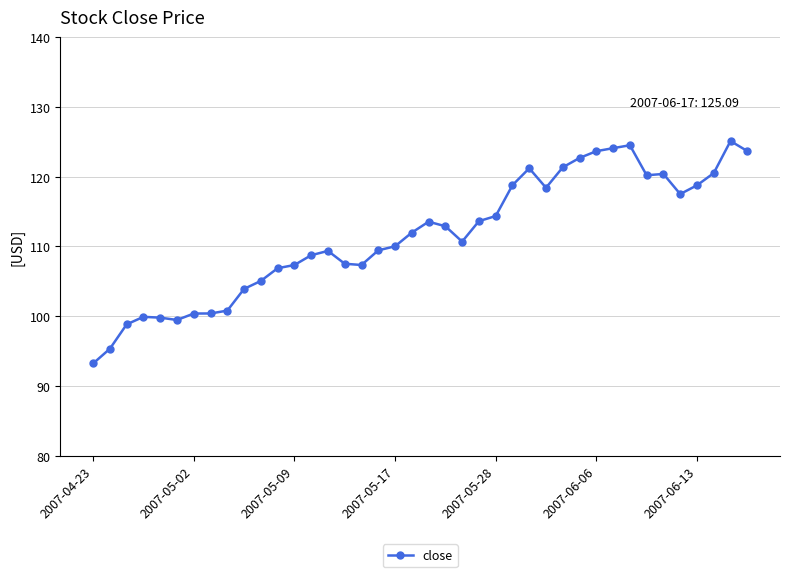

True or false: there are more than 1 points higher than both neighbors.

True